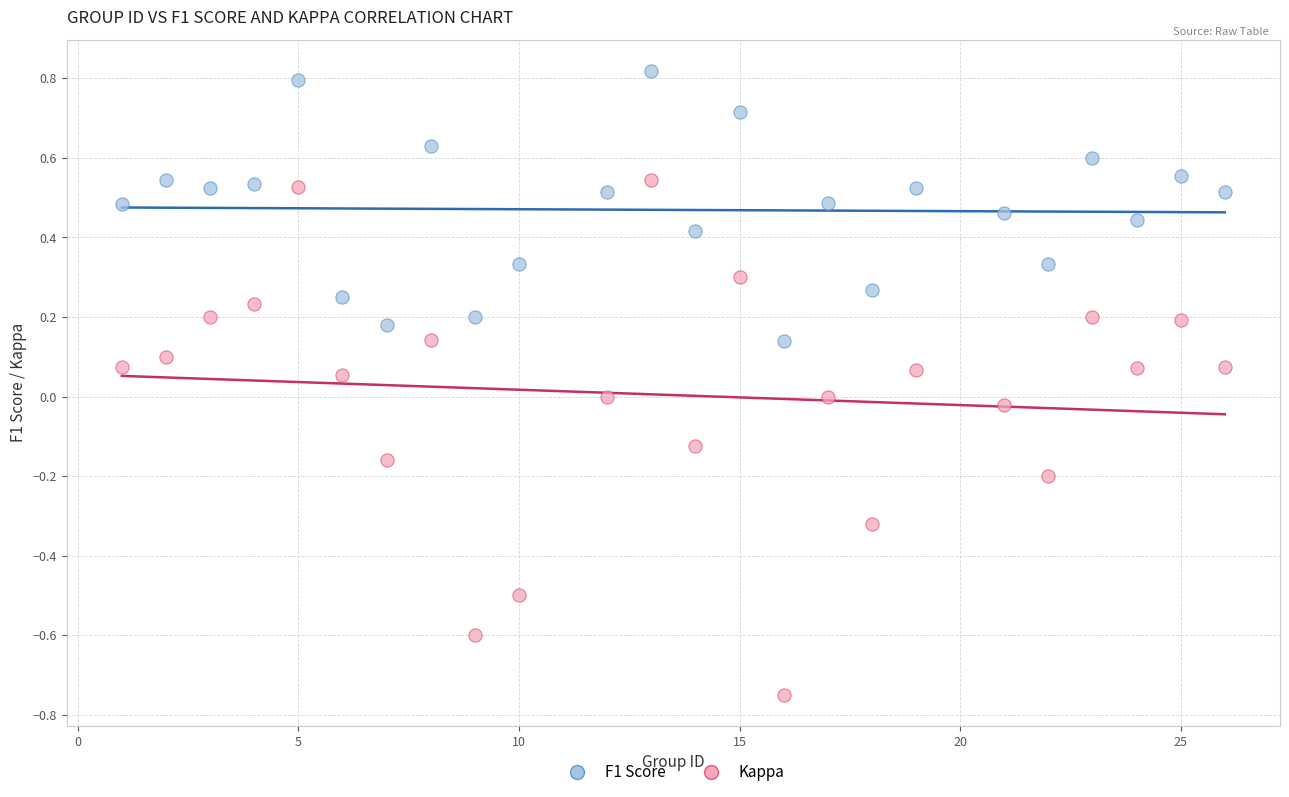

Which series reaches the maximum Y coordinate?

F1 Score